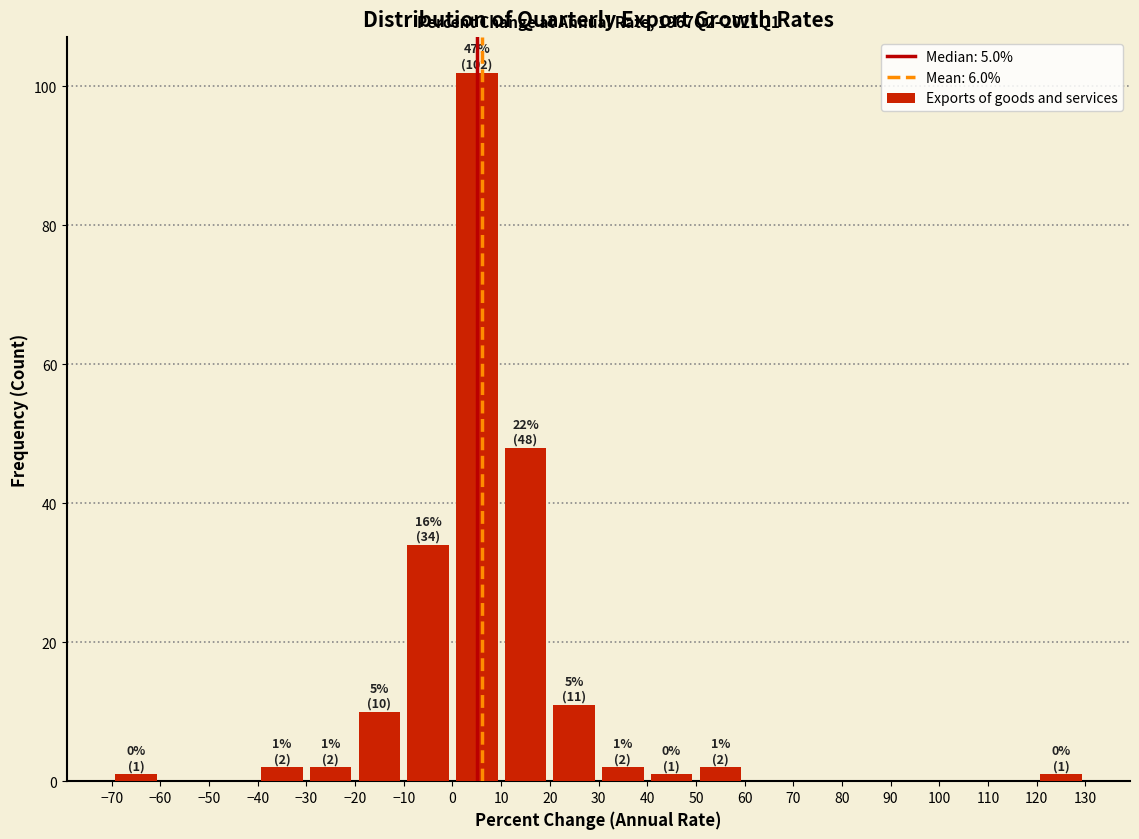

Over which range of the x-axis is the bar tallest?

0 to 10